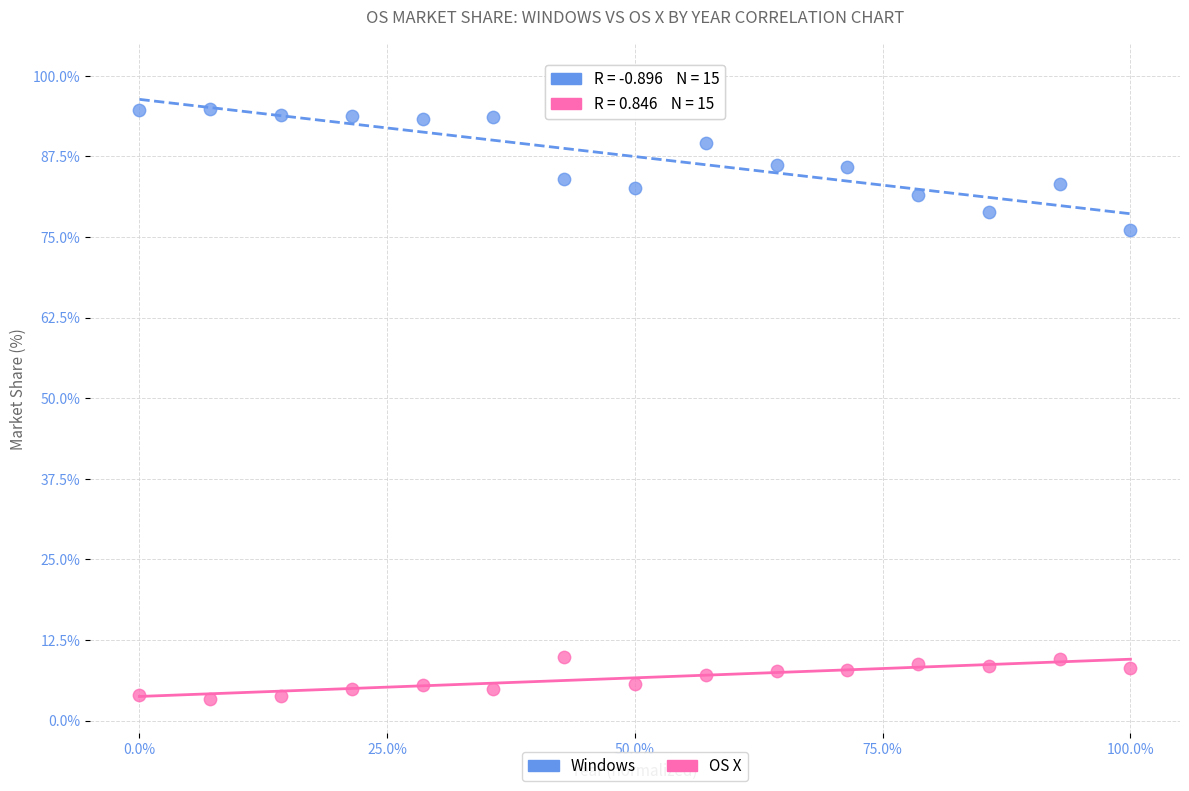

Across all data points, what is the range of X values (max minus min)?

100.0